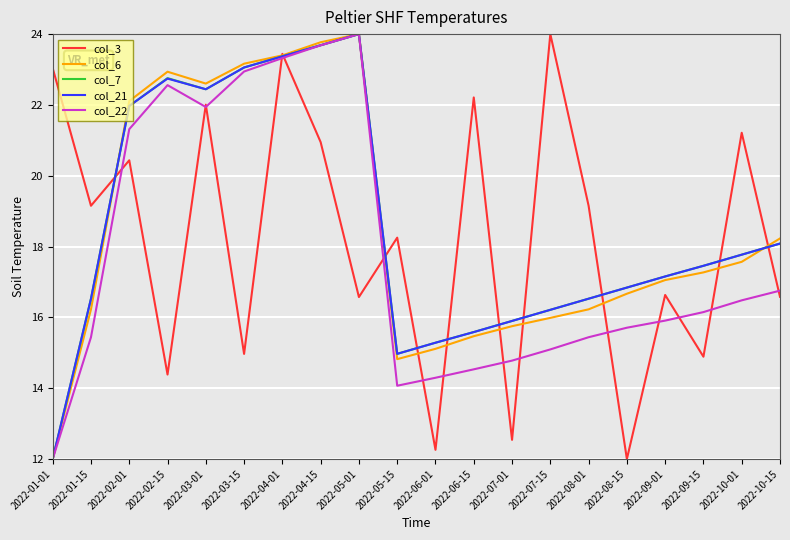

What is the spread (max minus min) of values at 2022-06-01?

3.0